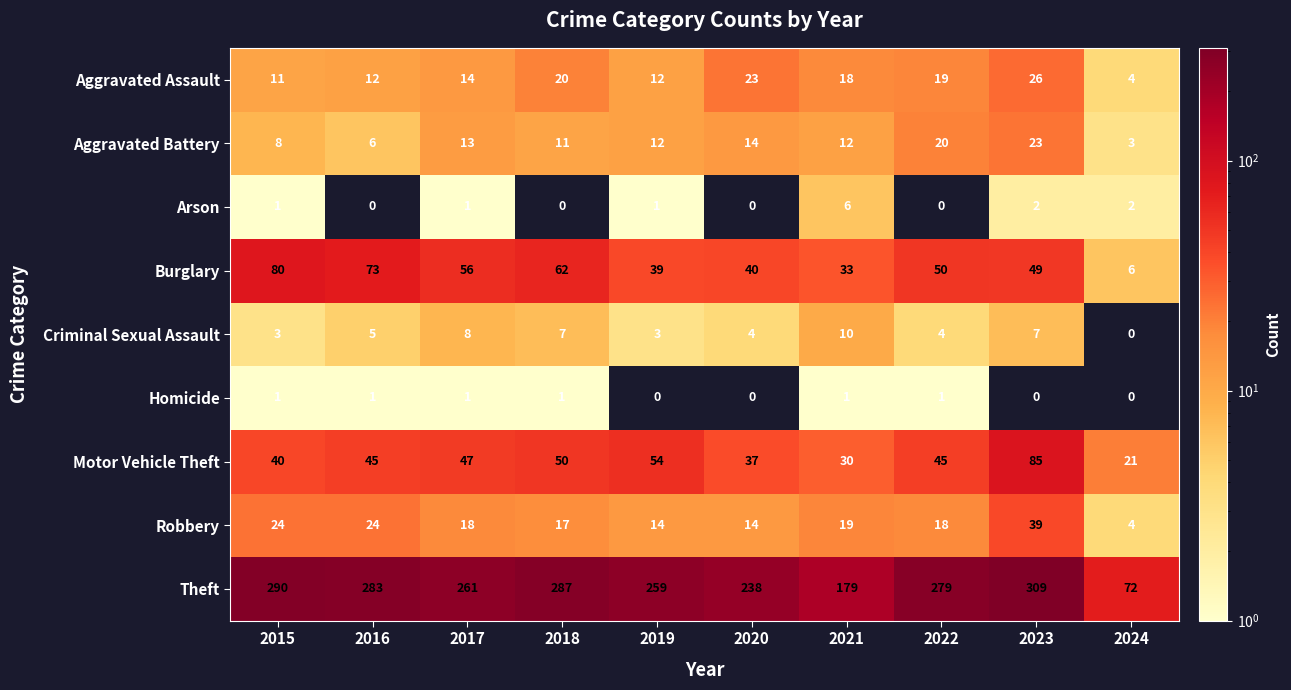

At which category is the sum across all series the highest?

2023